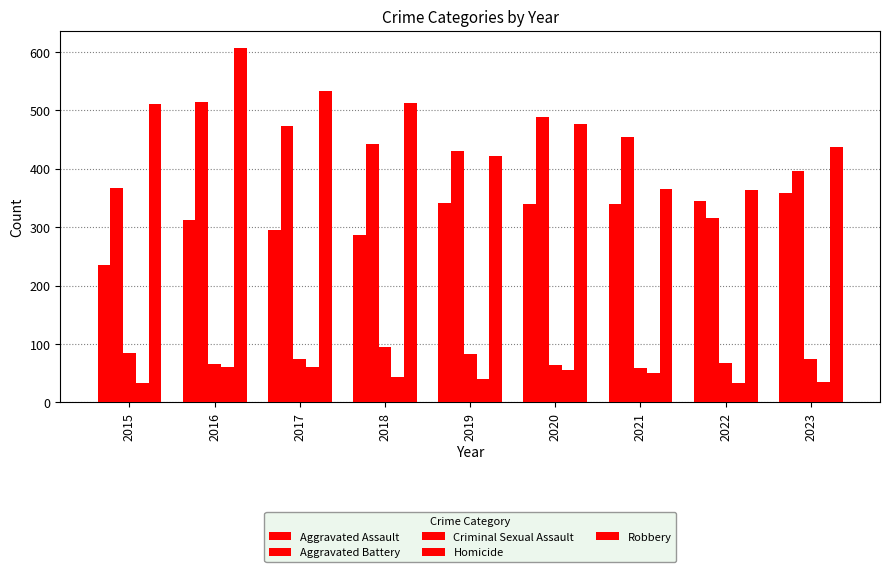

Reading left to right, transcribe all the data shown in this chart.

Aggravated Assault: 236	312	295	286	341	340	340	345	358
Aggravated Battery: 367	515	473	442	431	488	454	315	396
Criminal Sexual Assault: 84	65	74	94	83	64	59	67	75
Homicide: 34	60	60	44	40	55	51	34	35
Robbery: 511	606	533	512	421	477	365	363	437